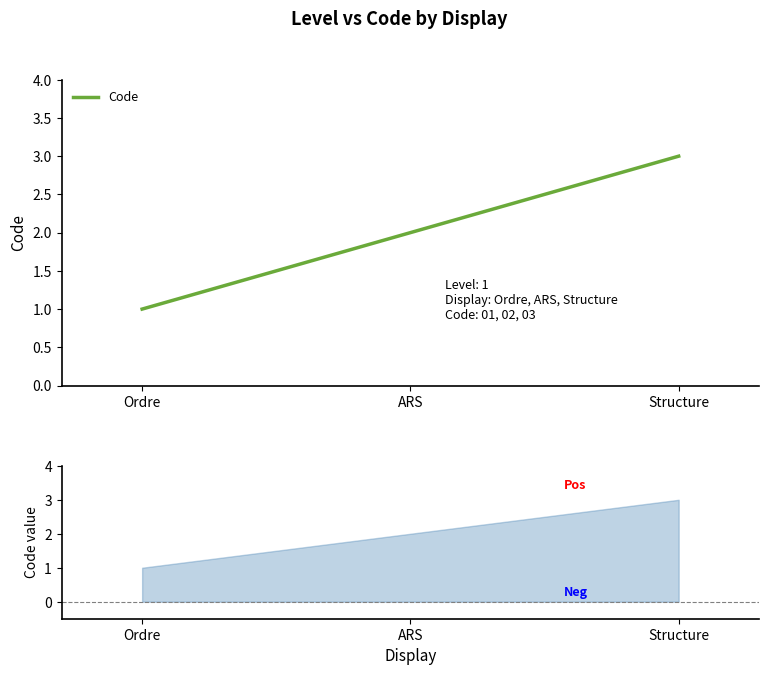

What is the sum of all values?

6